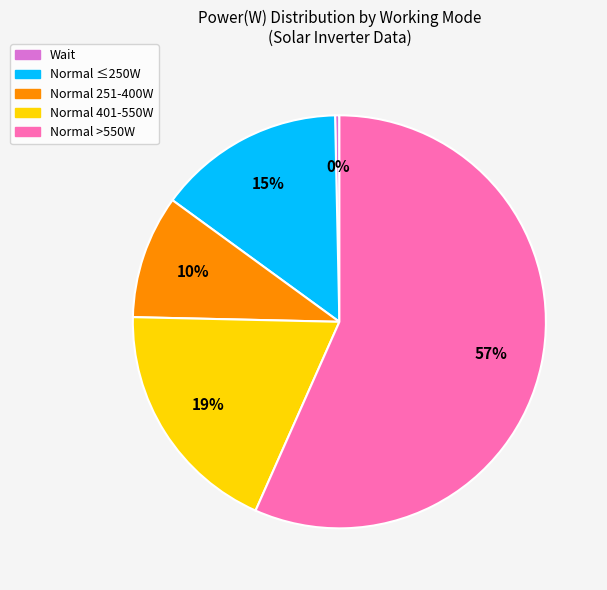

Combined, do Wait and Normal 401-550W account for over 50%?

No